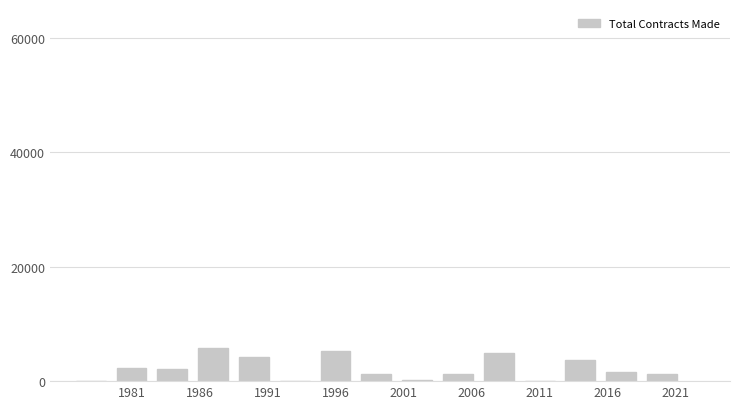

Reading left to right, list all the values displayed in this chart.

0	2340	2080	5720	4160	0	5200	1300	260	1300	4940	0	3640	1560	1300